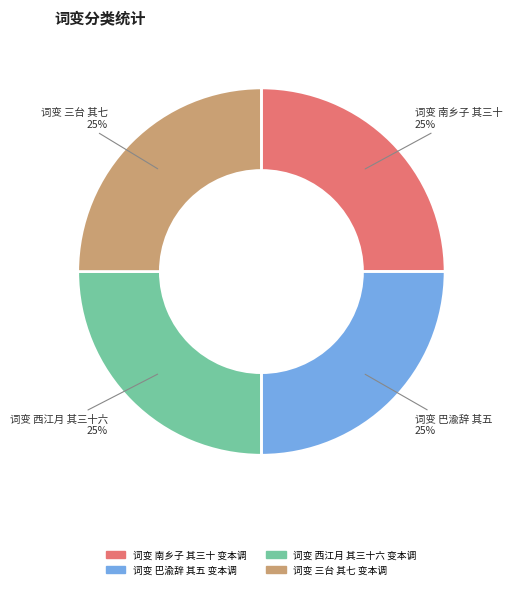

True or false: 词变 西江月 其三十六 变本调 accounts for 25% of the total.

True